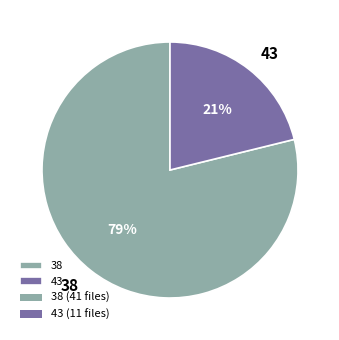

Is the sum of 43 and 38 greater than half?

Yes